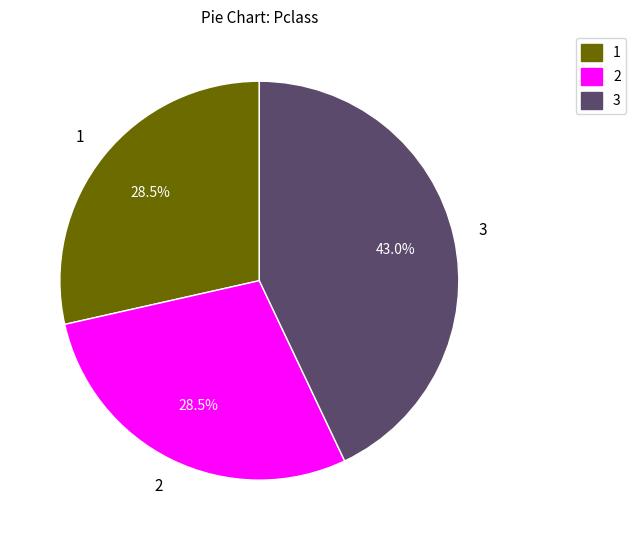

Which category has the biggest portion of the pie?

3